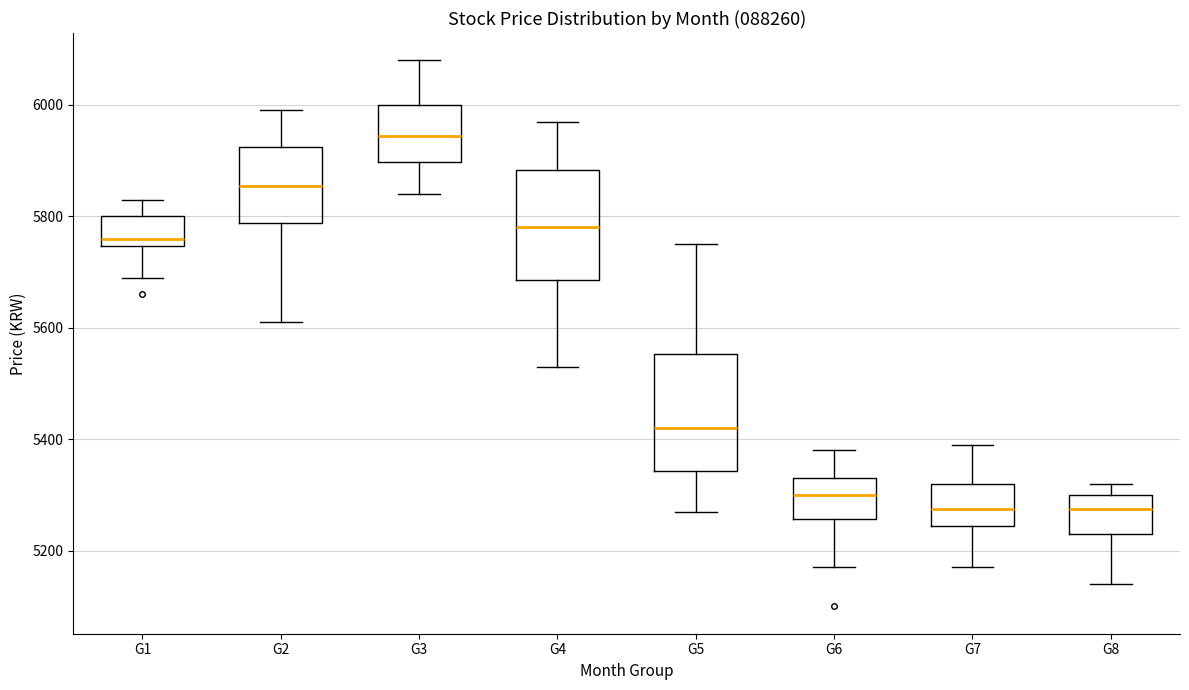

Reading left to right, read every box against the y-axis: the position of its median line, the range the box covers, and the ends of its whiskers. The values are not printed on the chart, so give them approximately, as read against the axis.

G1: median 5760, box 5740 to 5800, whiskers 5700 to 5840
G2: median 5860, box 5780 to 5920, whiskers 5620 to 6000
G3: median 5940, box 5900 to 6000, whiskers 5840 to 6080
G4: median 5780, box 5680 to 5880, whiskers 5540 to 5980
G5: median 5420, box 5340 to 5560, whiskers 5280 to 5760
G6: median 5300, box 5260 to 5340, whiskers 5180 to 5380
G7: median 5280, box 5240 to 5320, whiskers 5180 to 5400
G8: median 5280, box 5240 to 5300, whiskers 5140 to 5320